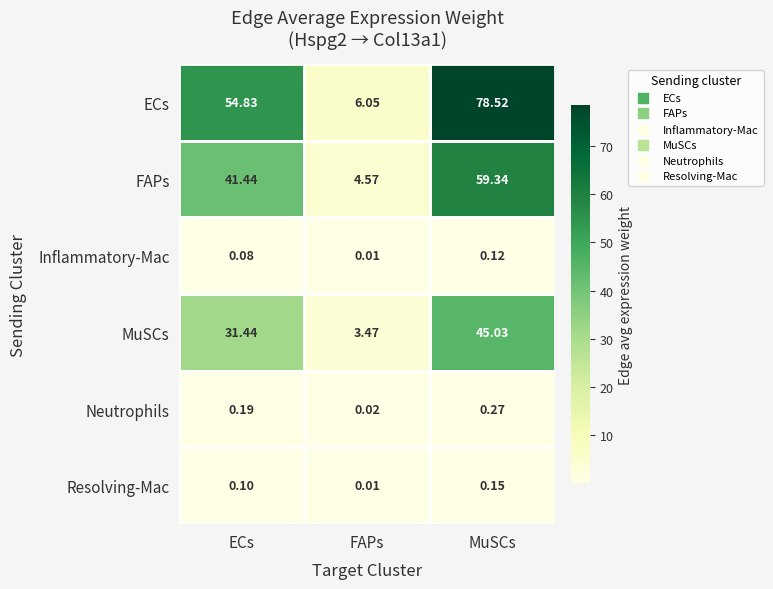

Which series has the widest spread of values?

ECs